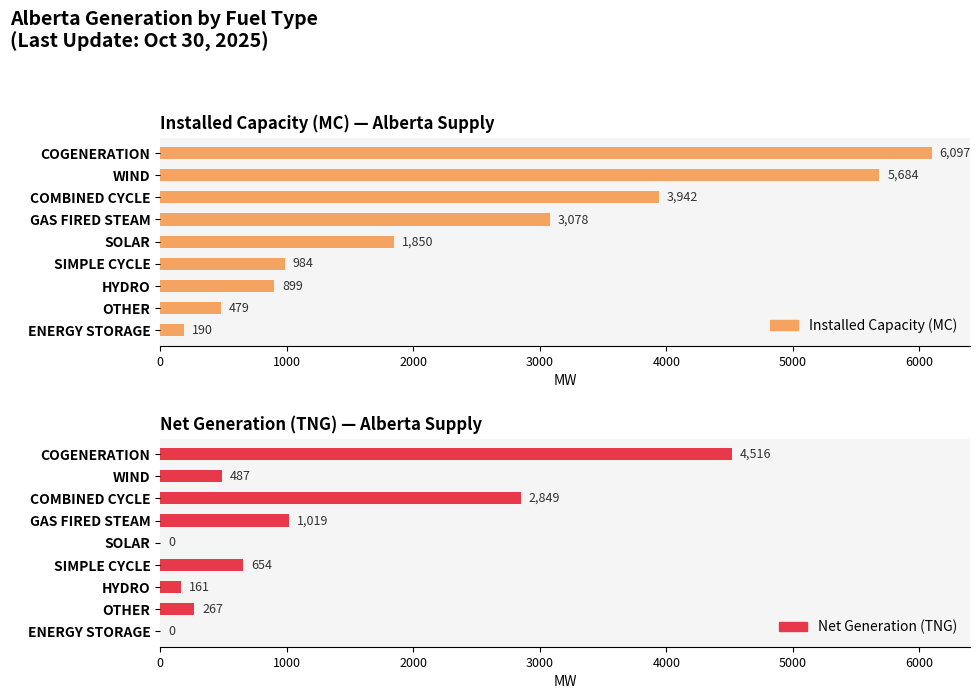

At 4000, list the series in order from smallest to largest.

Net Generation (TNG), Installed Capacity (MC)